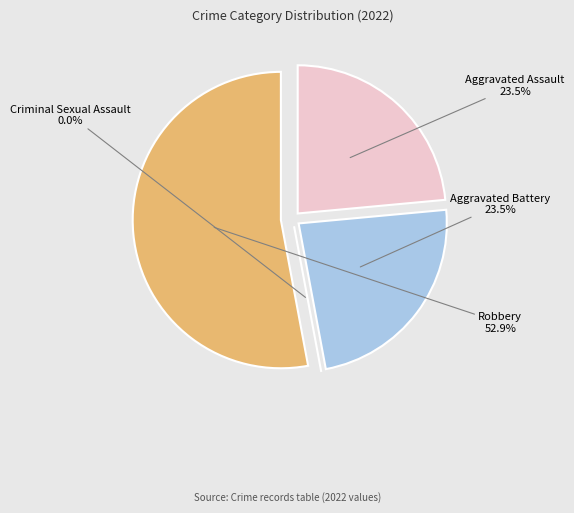

To the nearest percent, what is the combined percentage of Criminal Sexual Assault and Robbery?

53%